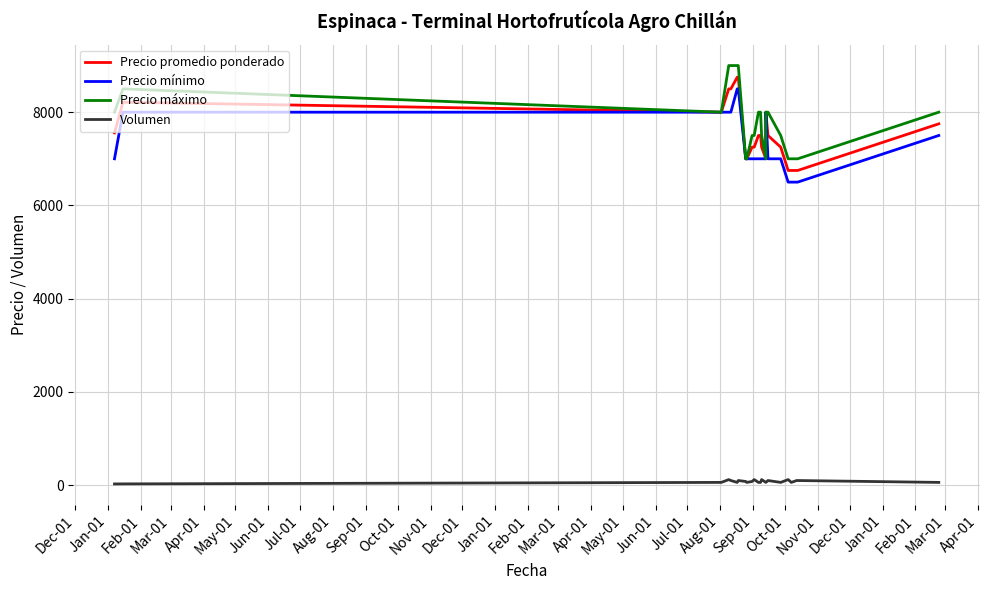

True or false: Precio mínimo and Volumen cross at least once.

False